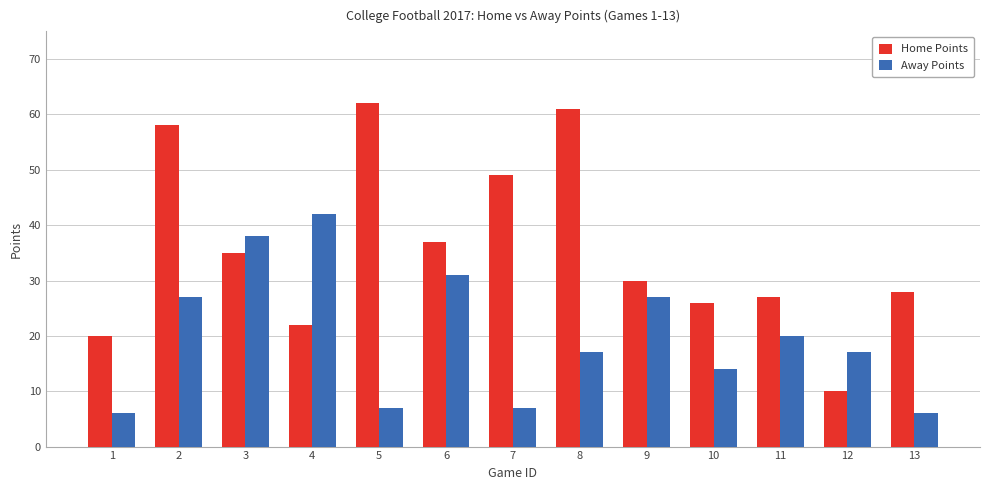

Count the number of categories in the chart.

13